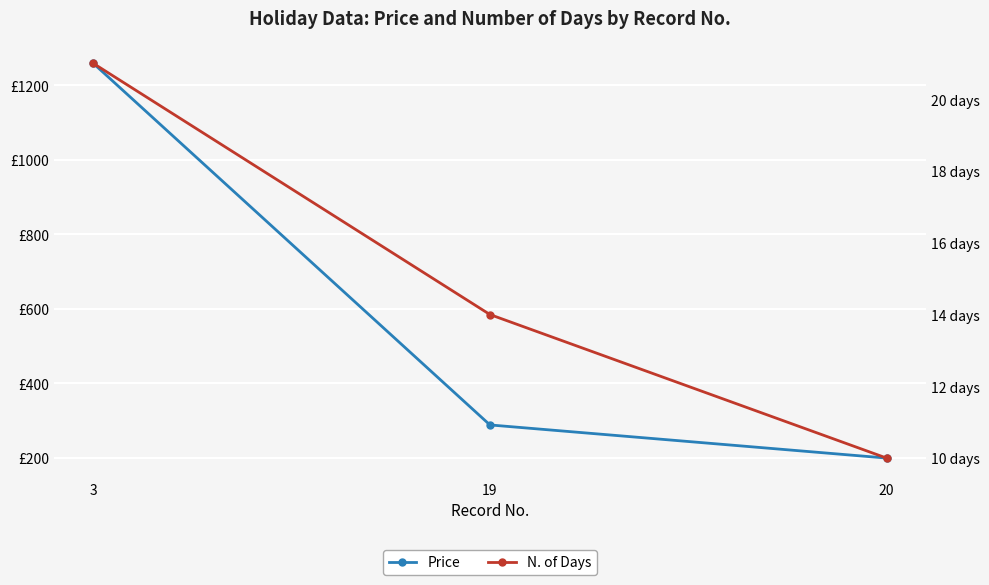

What is the highest value of the Price series?

1259